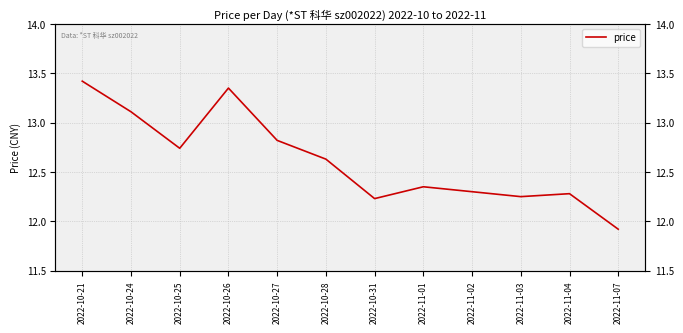

Between 2022-11-03 and 2022-11-02, which is larger?

2022-11-02